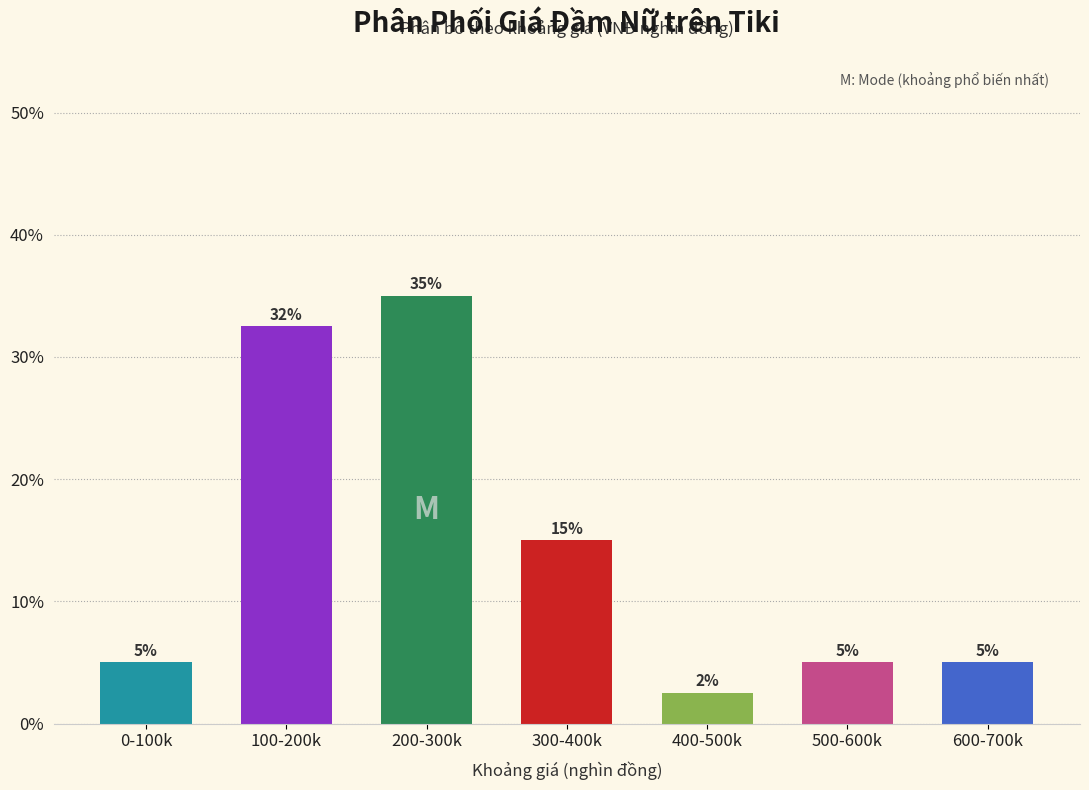

Between 300-400k and 0-100k, which is larger?

300-400k